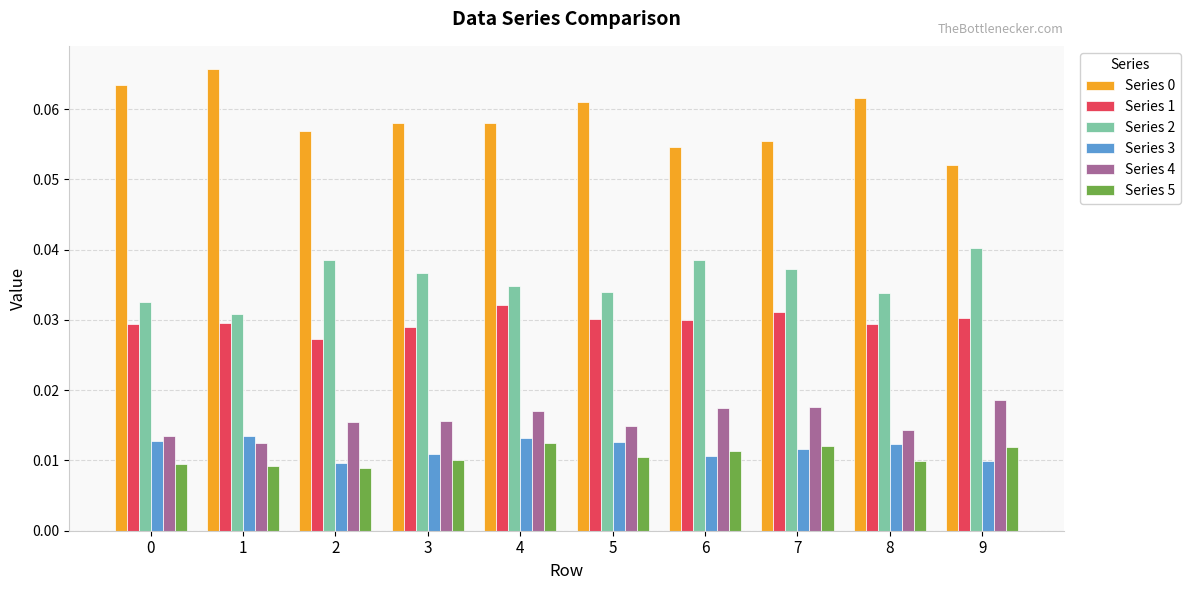

Is the value of Series 5 at 4 greater than the value of Series 0 at 7?

No